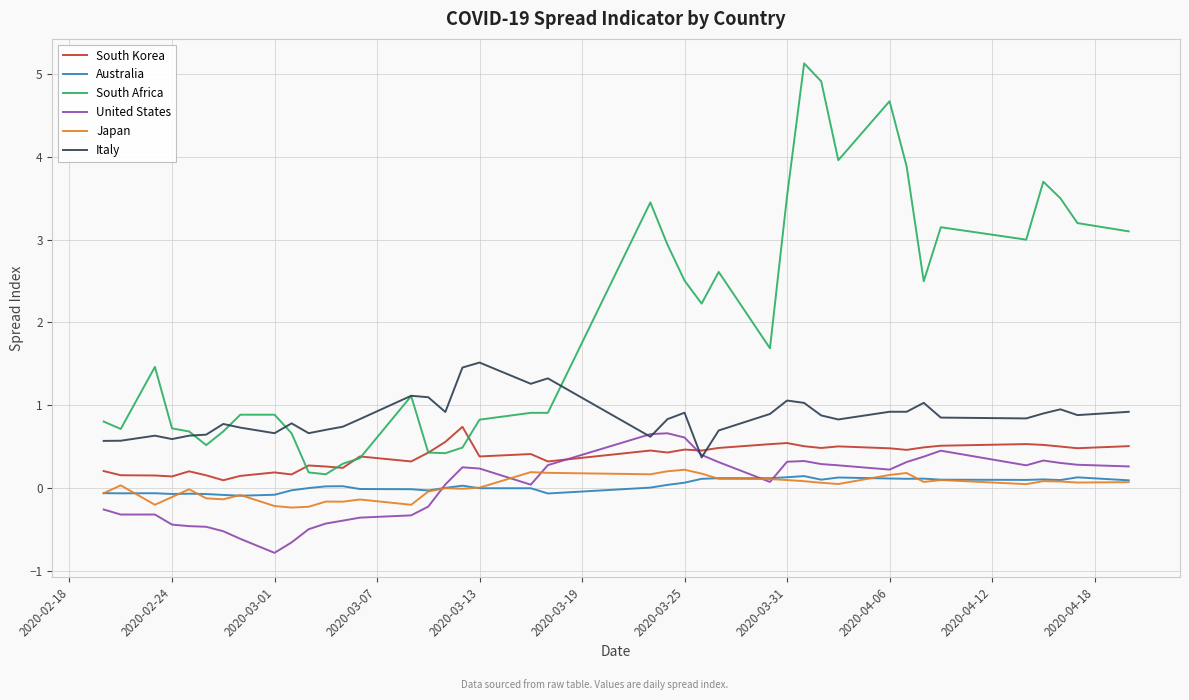

How many categories are shown in the chart?

40